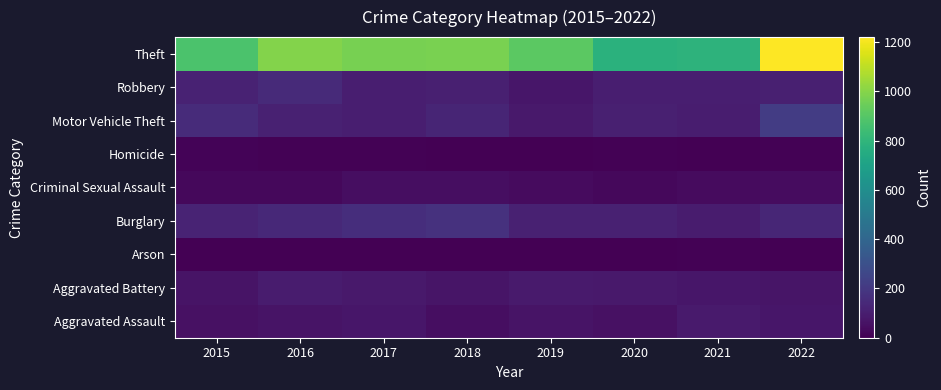

At which category is the sum across all series the highest?

2022